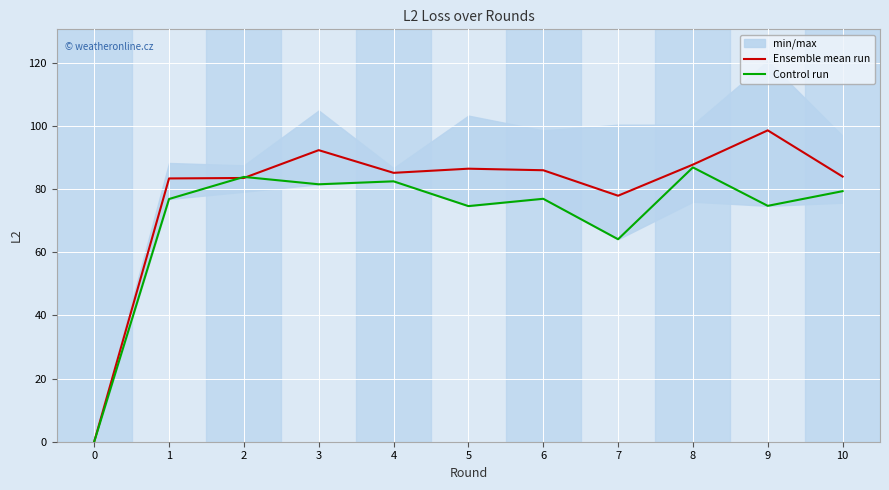

True or false: Ensemble mean run has a value of 128.7 at 2.

False